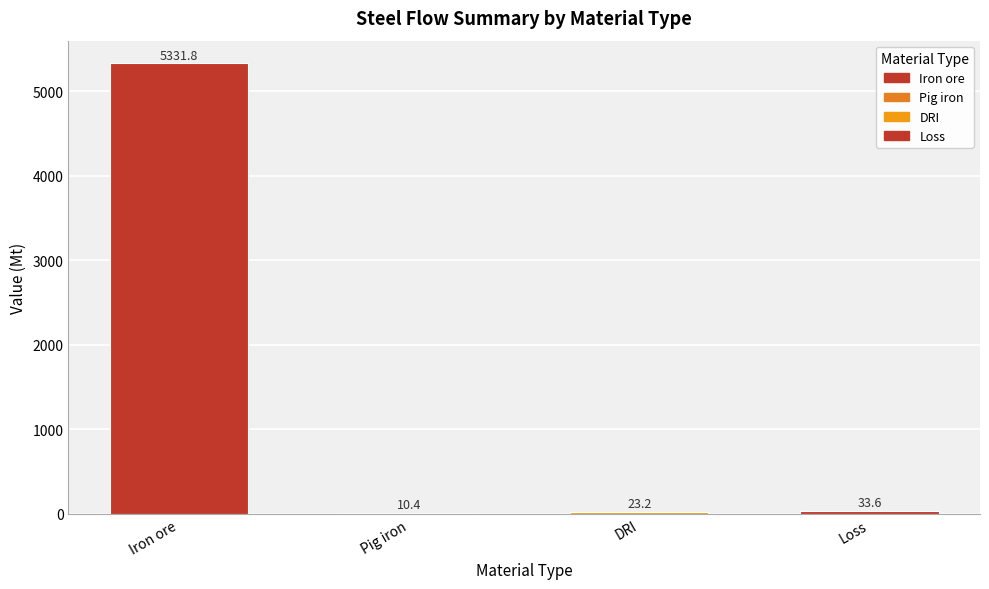

What is the maximum value shown in the chart?

5331.8